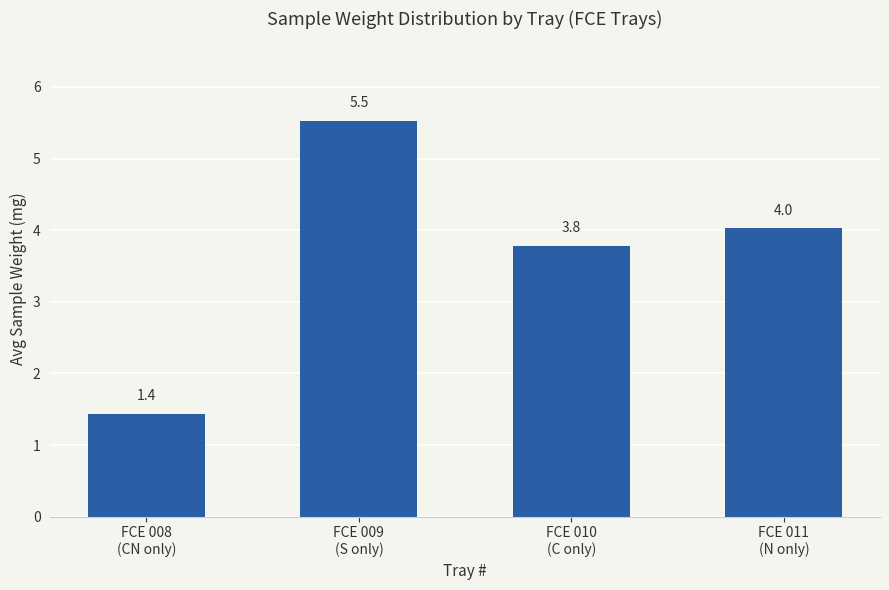

The chart shows a value of 1.4 at FCE 008
(CN only). True or false?

True